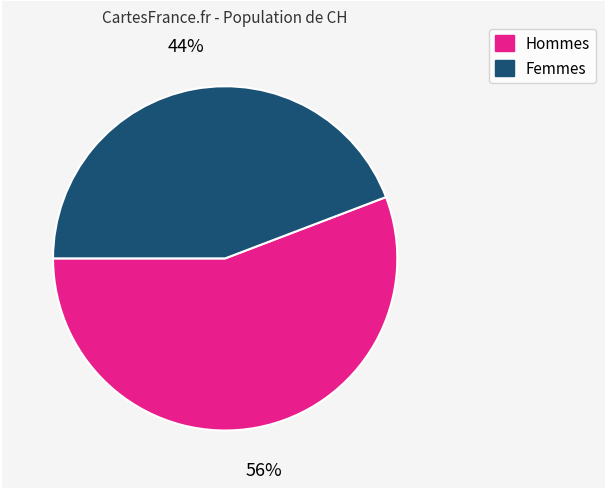

Does any single category account for the majority?

Yes